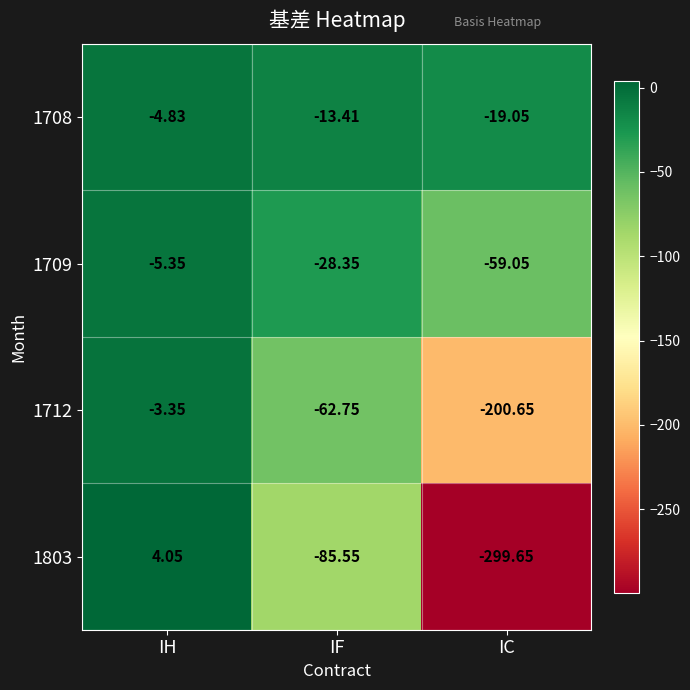

Is the value of 1709 at IF greater than the value of 1712 at IF?

Yes